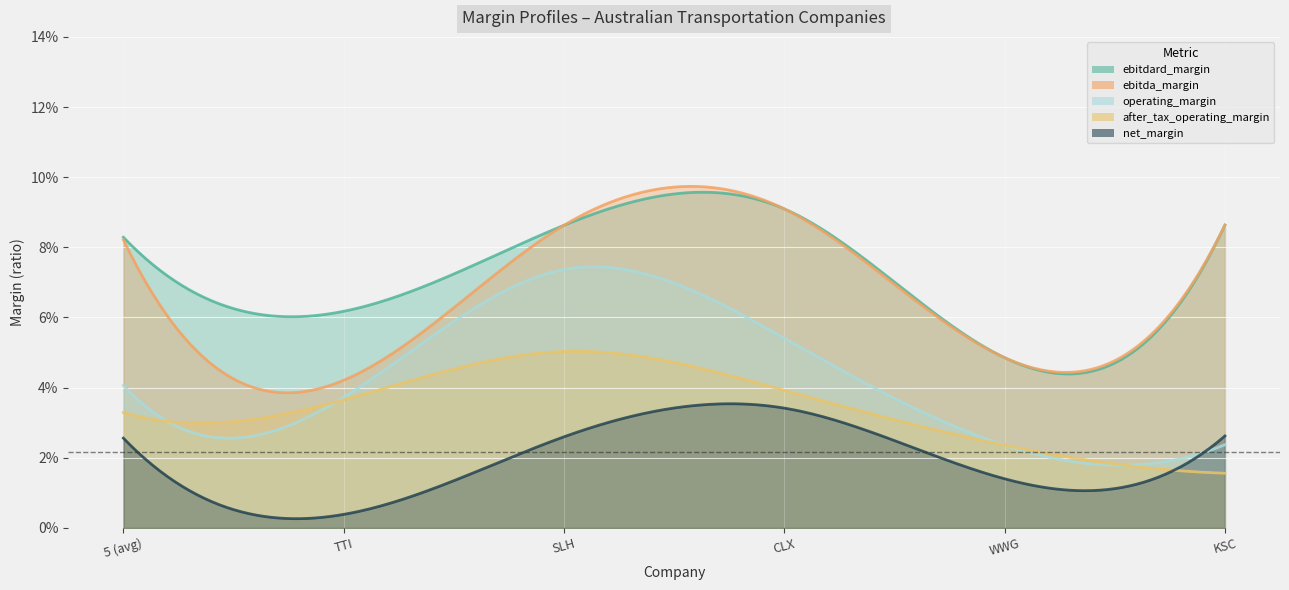

True or false: operating_margin and ebitdard_margin cross at least once.

False